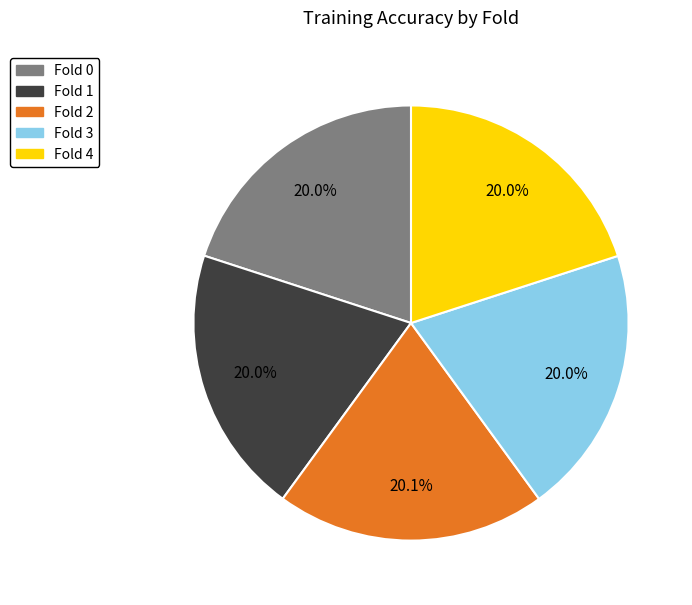

How many slices are in this pie chart?

5